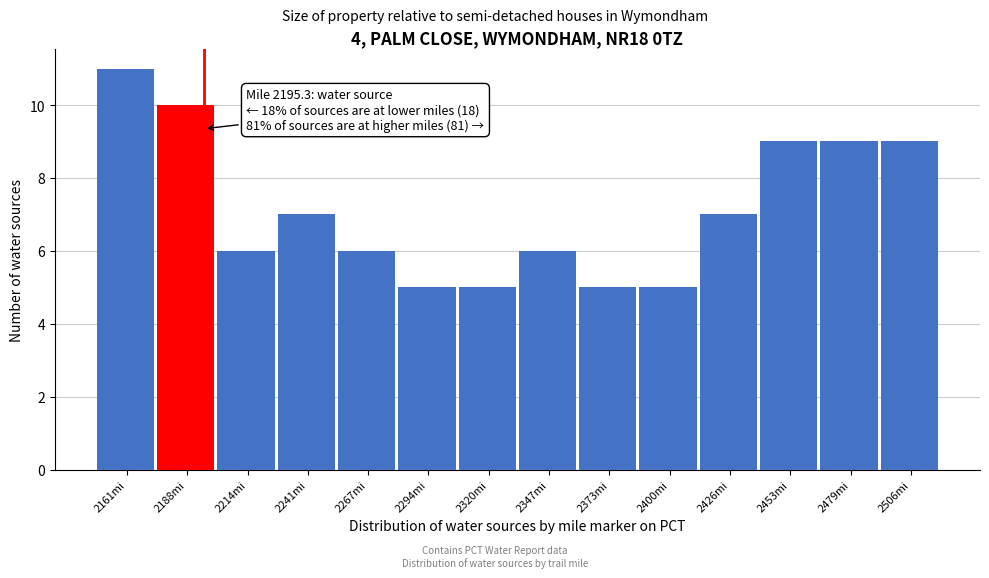

Which range on the x-axis has the tallest bar?

2150 to 2175